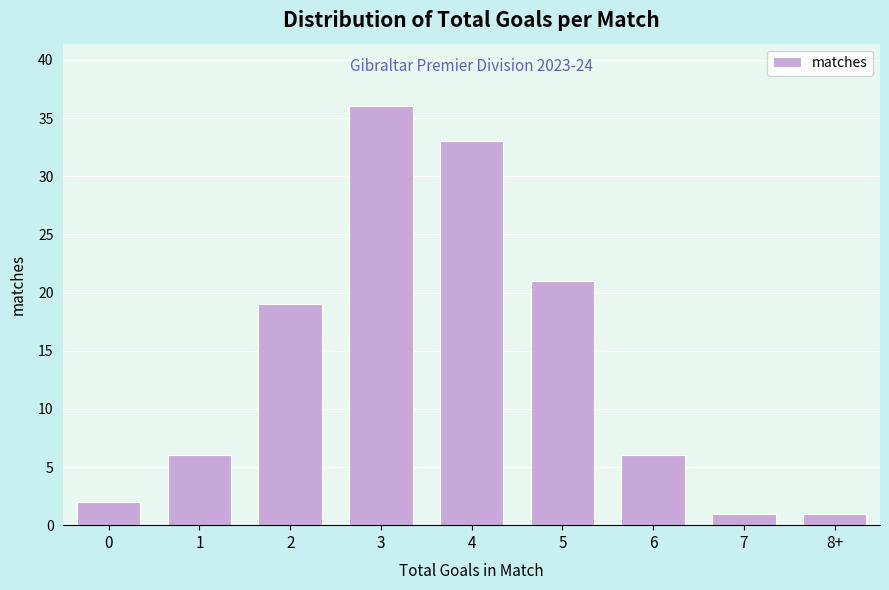

Reading right to left, extract all data points from this chart.

8+=1	7=1	6=6	5=21	4=33	3=36	2=19	1=6	0=2